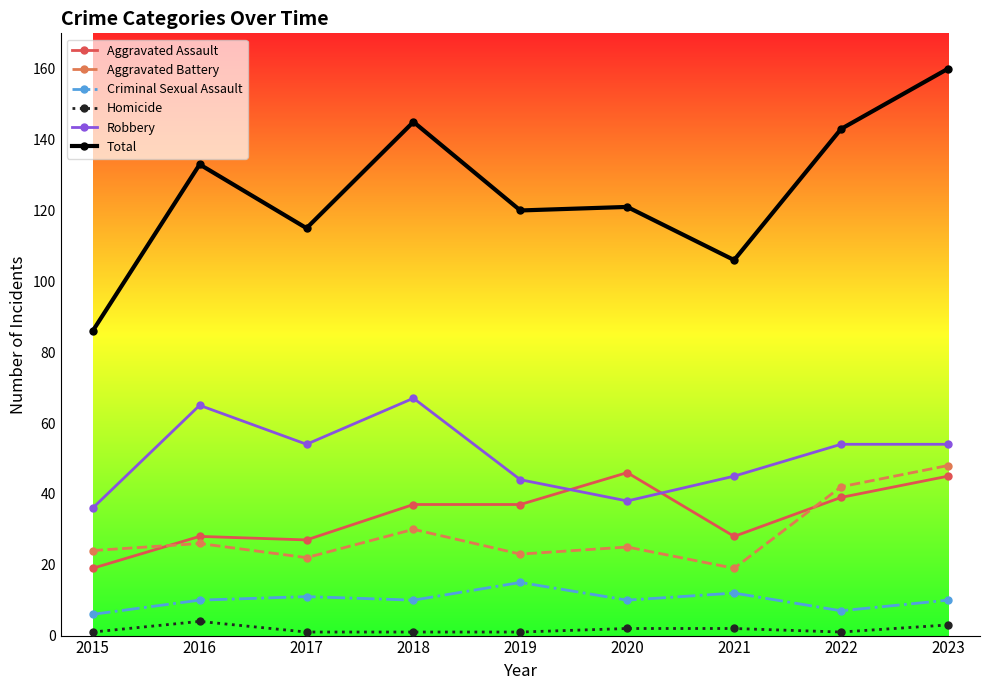

What is the minimum value for Robbery?

36